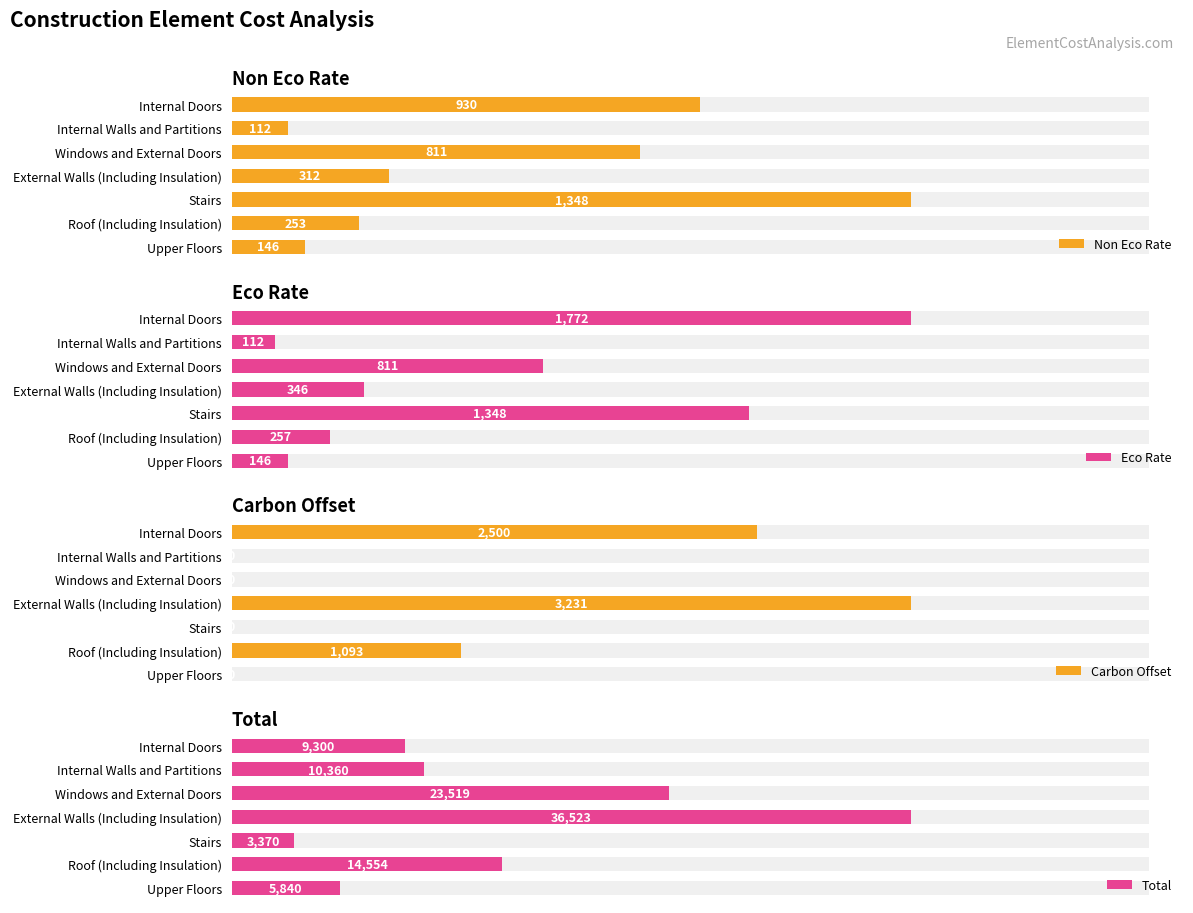

Reading left to right, extract all data points from this chart.

Non Eco Rate: 146.0	253.0	1348.0	312.0	811.0	112.0	930.0
Eco Rate: 146.0	257.0	1348.0	346.0	811.0	112.0	1772.0
Carbon Offset: 0.0	1092.9	0.0	3230.6	0.0	0.0	2500.0
Total: 5840.0	14554.0	3370.0	36523.0	23519.0	10360.0	9300.0